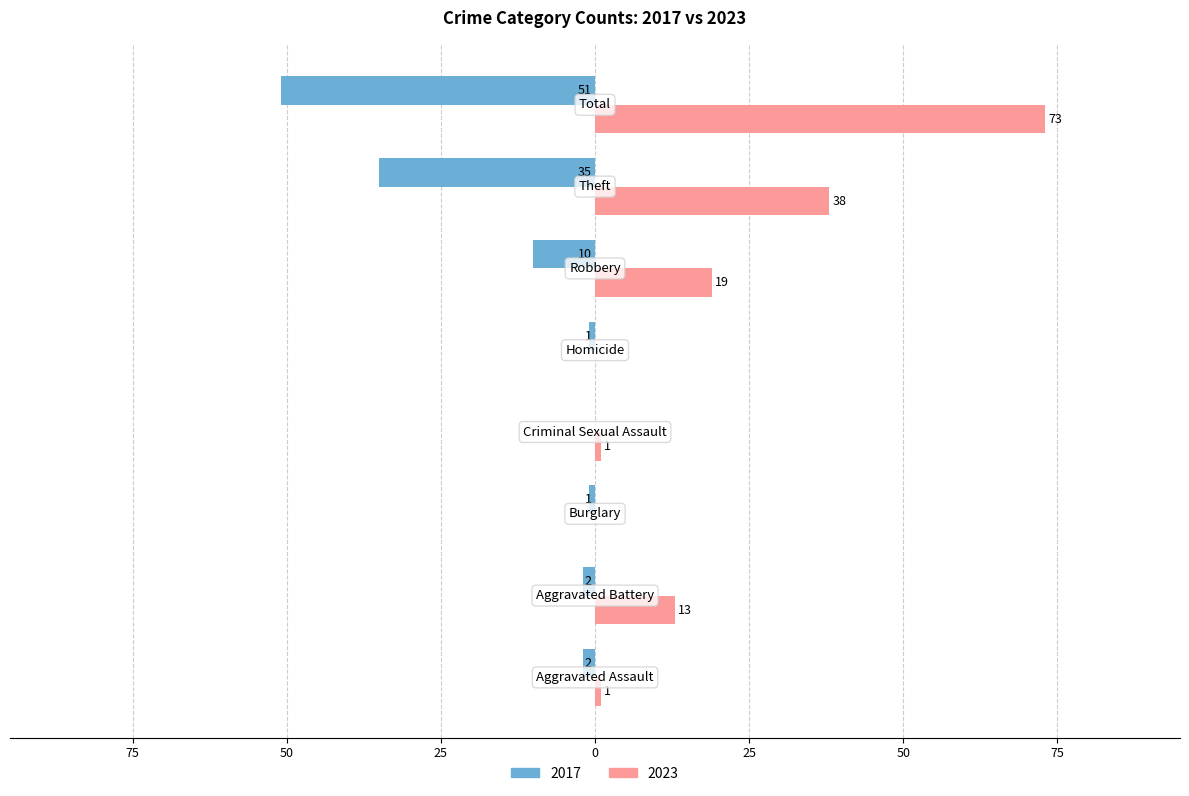

List the series in order of their peak value, lowest first.

2017, 2023